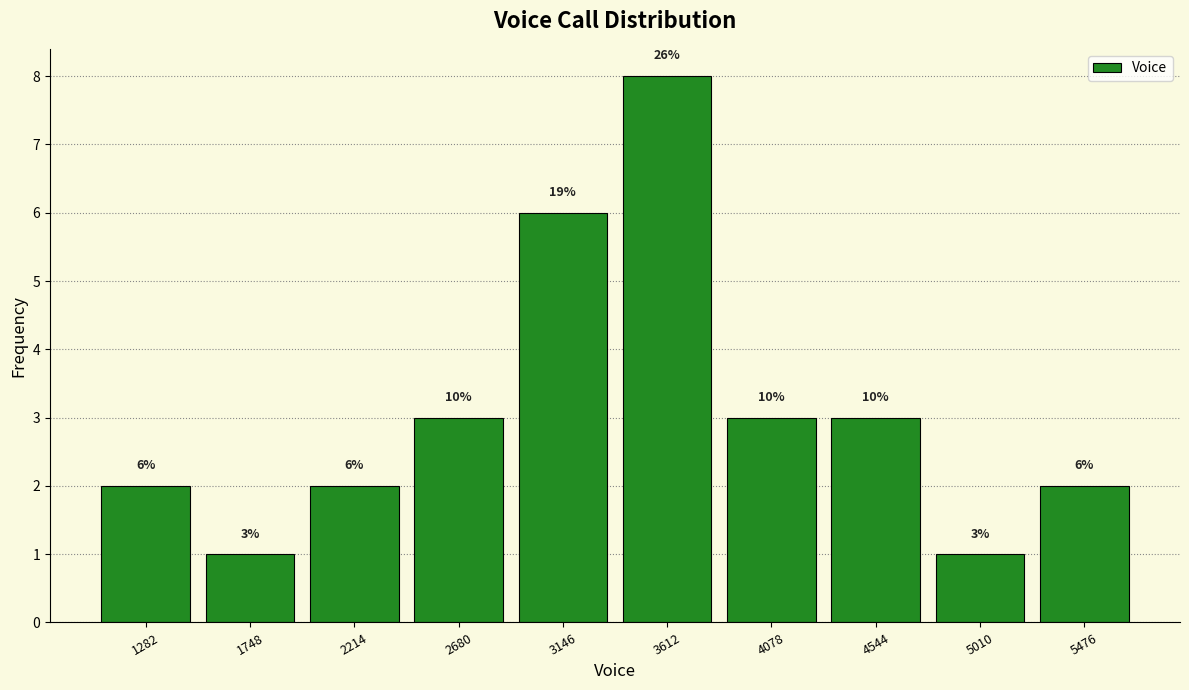

Which range on the x-axis has the tallest bar?

3400 to 3850